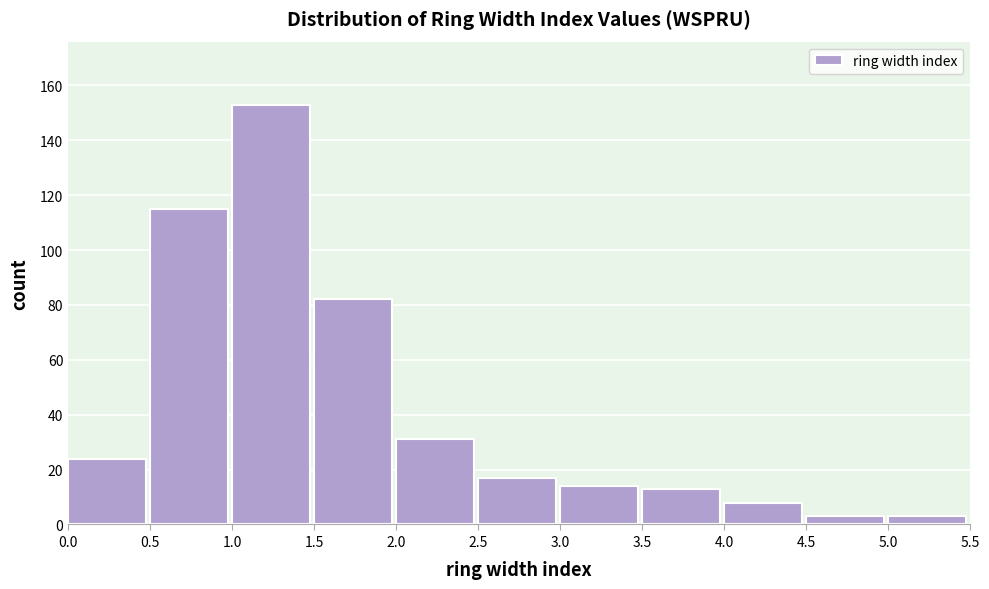

How tall is the bar that spans 4.5 to 5.0 on the x-axis? The values are not printed on the chart, so give them approximately, as read against the axis.

4